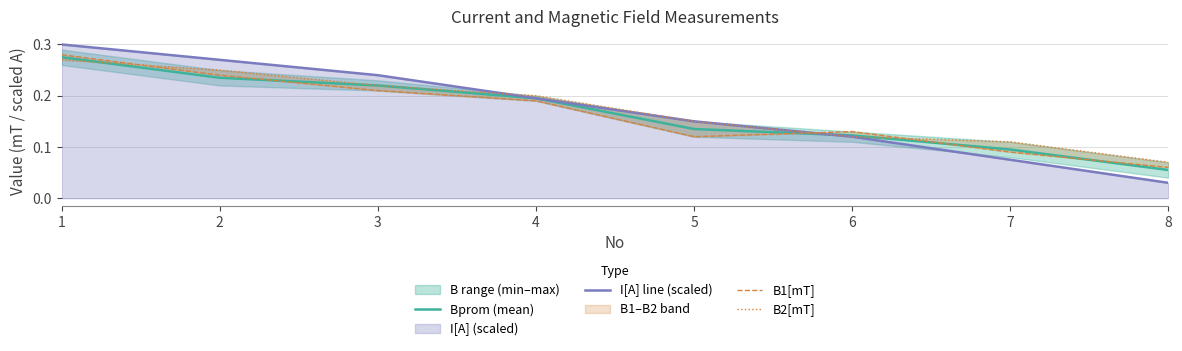

How many intersections are there between I[A] line (scaled) and B1[mT]?

1